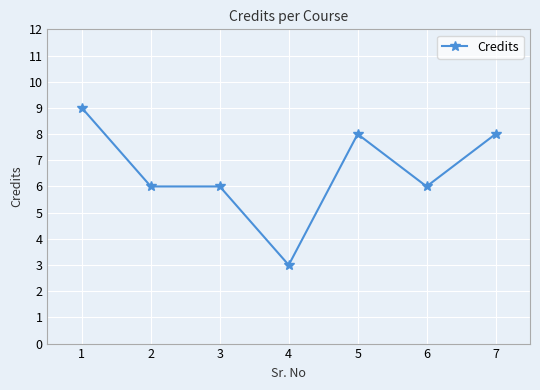

Reading left to right, extract all data points from this chart.

1=9	2=6	3=6	4=3	5=8	6=6	7=8